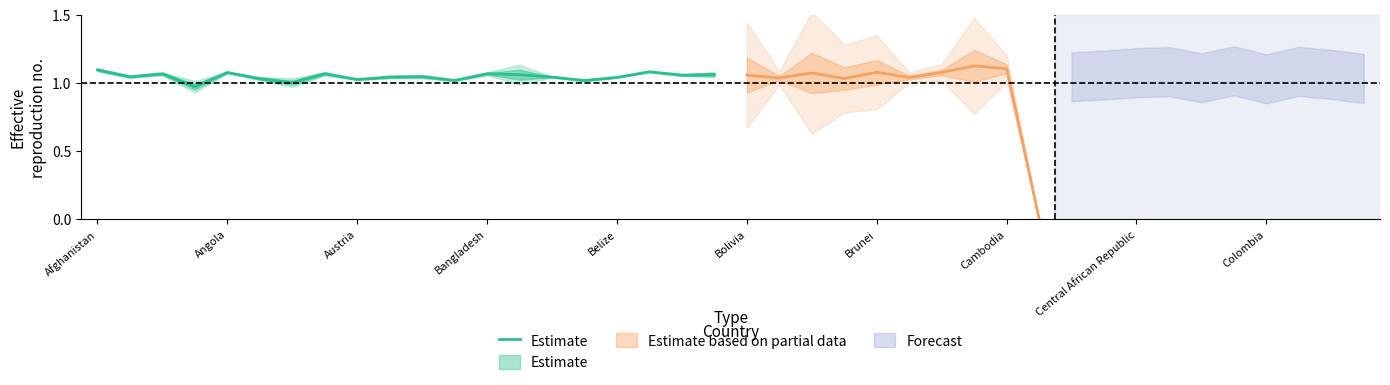

How many points are lower than both their immediate neighbors (excluding endpoints)?

7